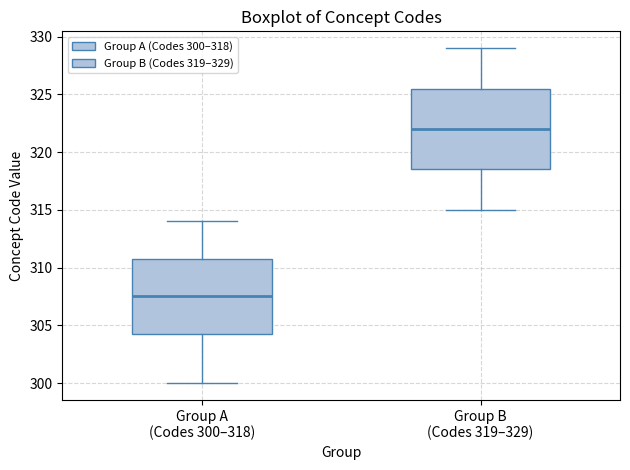

Reading left to right, transcribe this box plot: for each box, give where its median line is, the range the box spans, and where its two whiskers end, as read against the y-axis. The values are not printed on the chart, so give them approximately, as read against the axis.

Group A (Codes 300–318): median 307.5, box 304.5 to 311.0, whiskers 300.0 to 314.0
Group B (Codes 319–329): median 322.0, box 318.5 to 325.5, whiskers 315.0 to 329.0